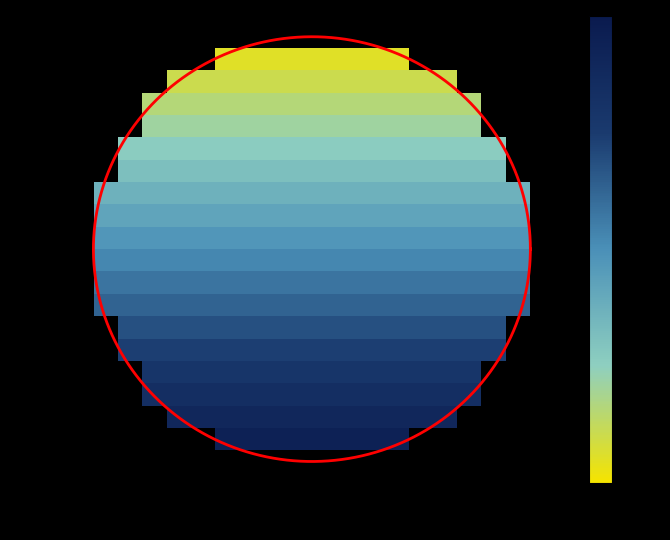

True or false: 1.0 has a value of 0.0 at −1.0.

True